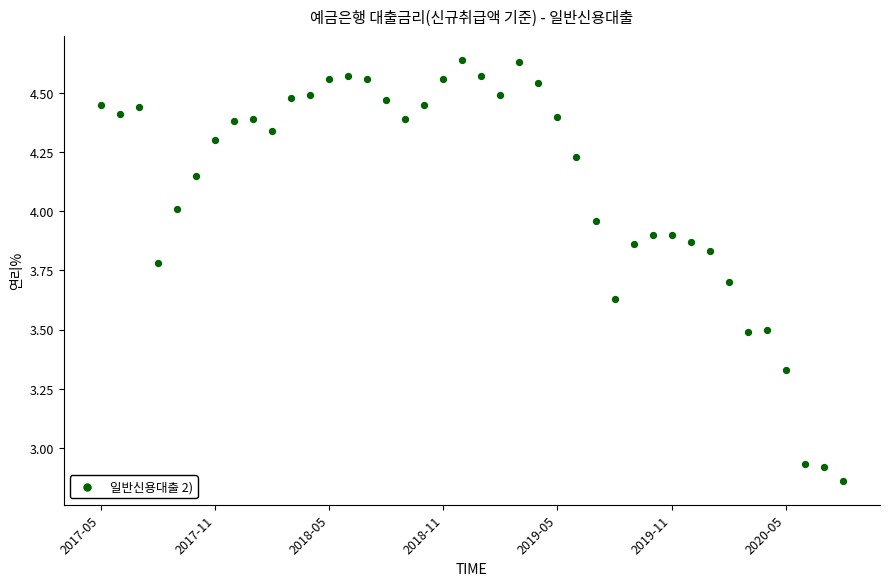

What is the range of Y values (max minus min)?

1.8